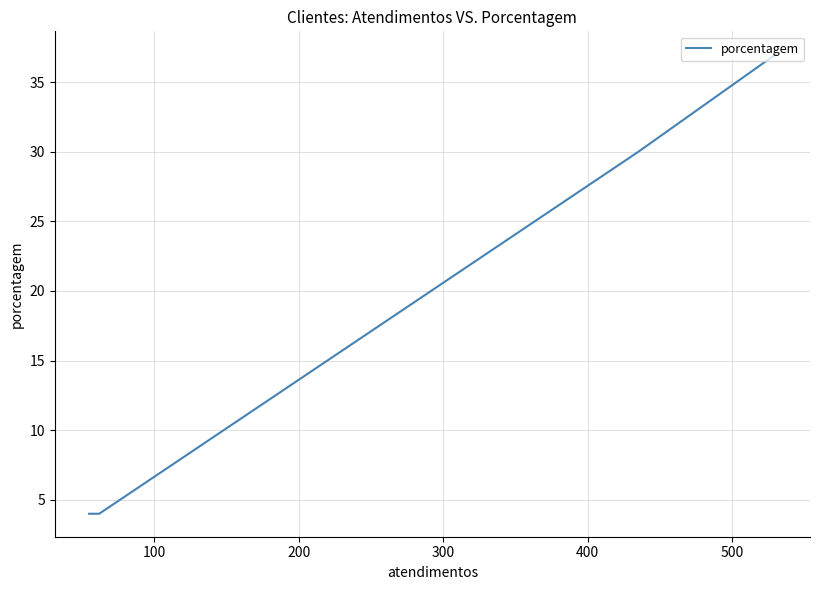

How many data points are above 30?

1